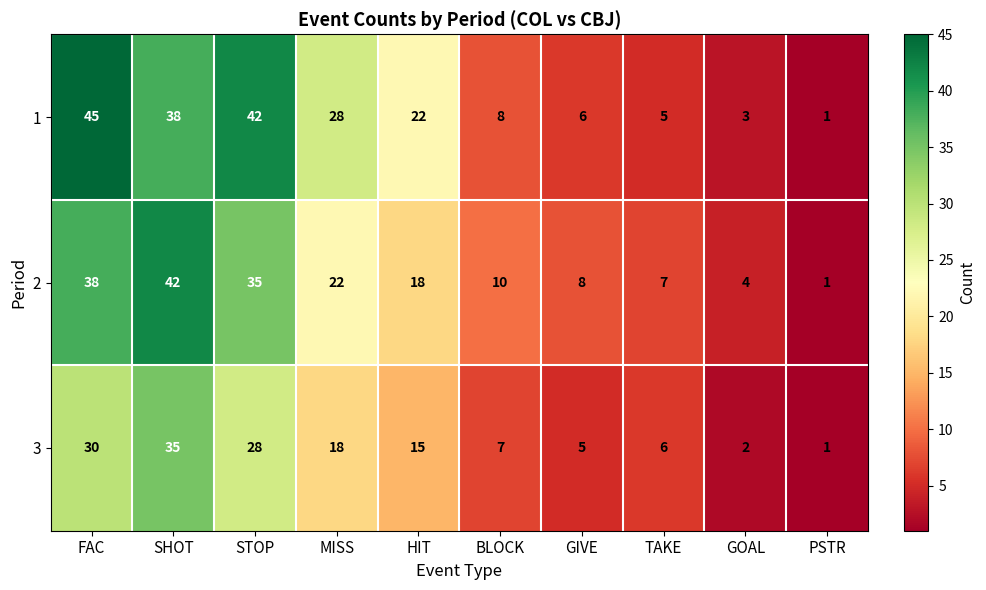

True or false: 3 has a value of 35 at SHOT.

True